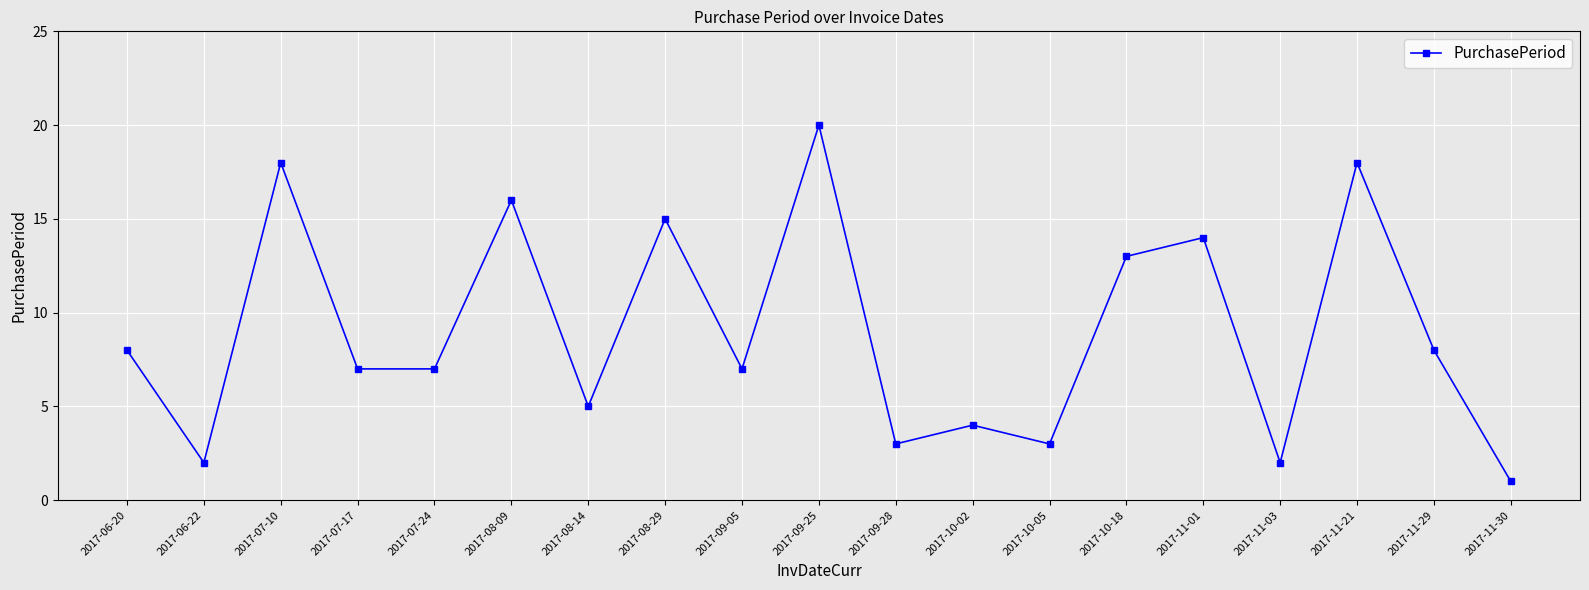

True or false: there are more than 0 points higher than both neighbors.

True